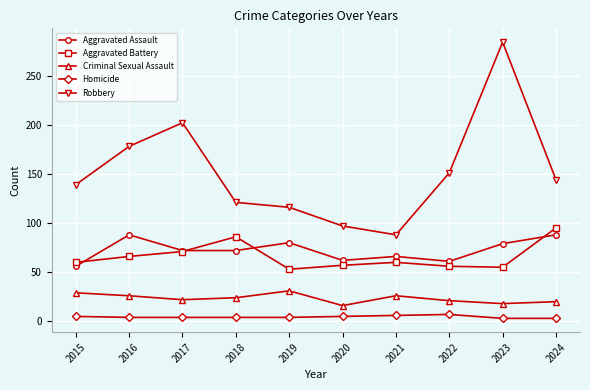

Which series has the largest total across all categories?

Robbery